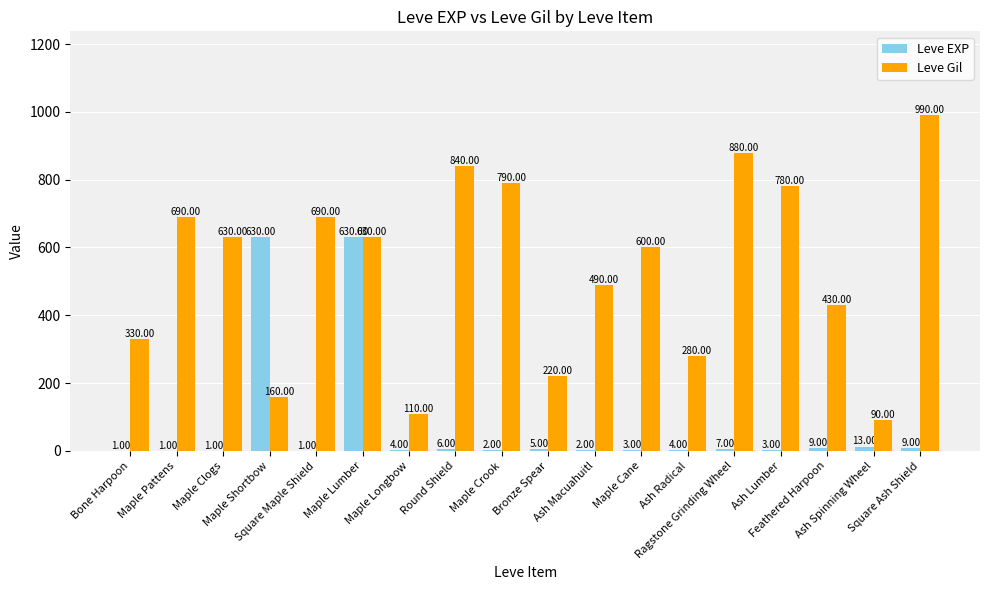

Count the number of data series in this chart.

2